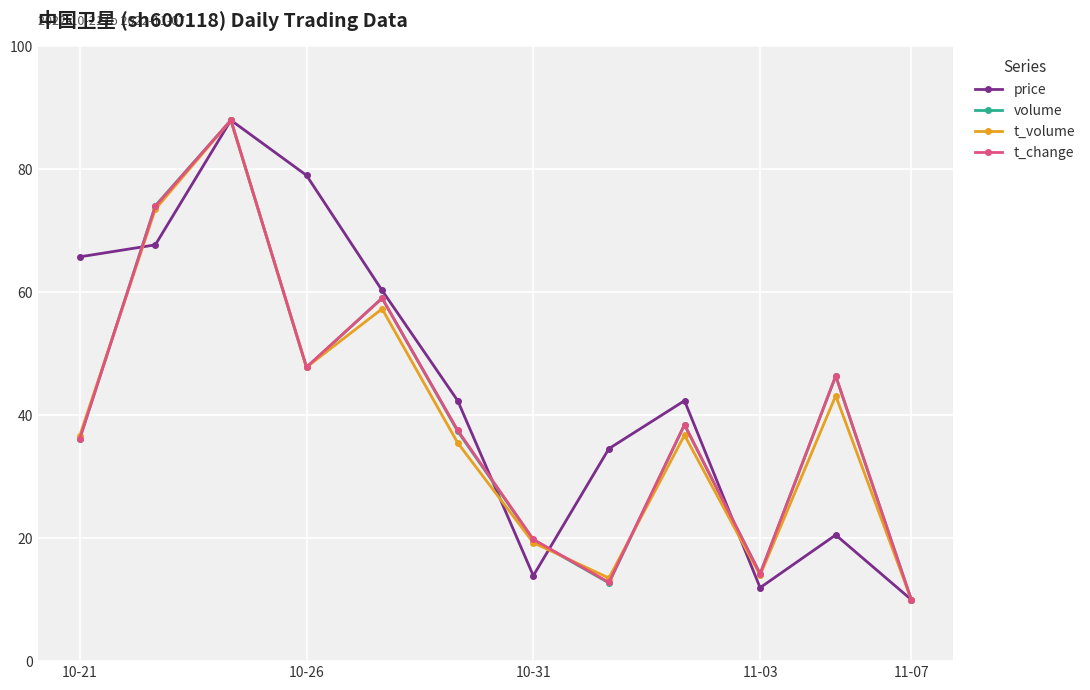

True or false: price has more than 2 interior local peaks.

True